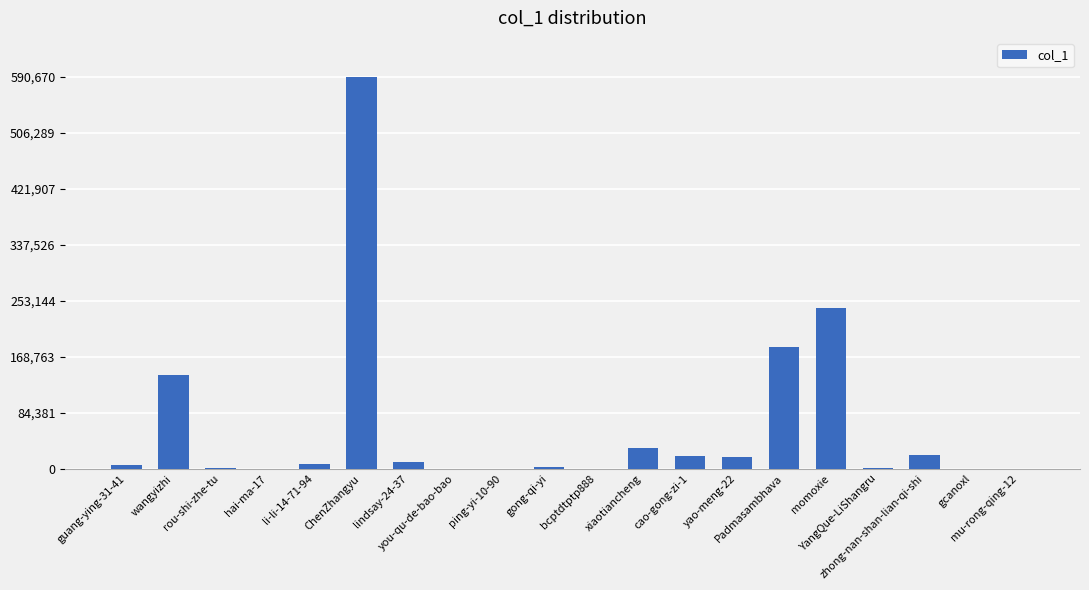

What is the sum of all values?

1275281